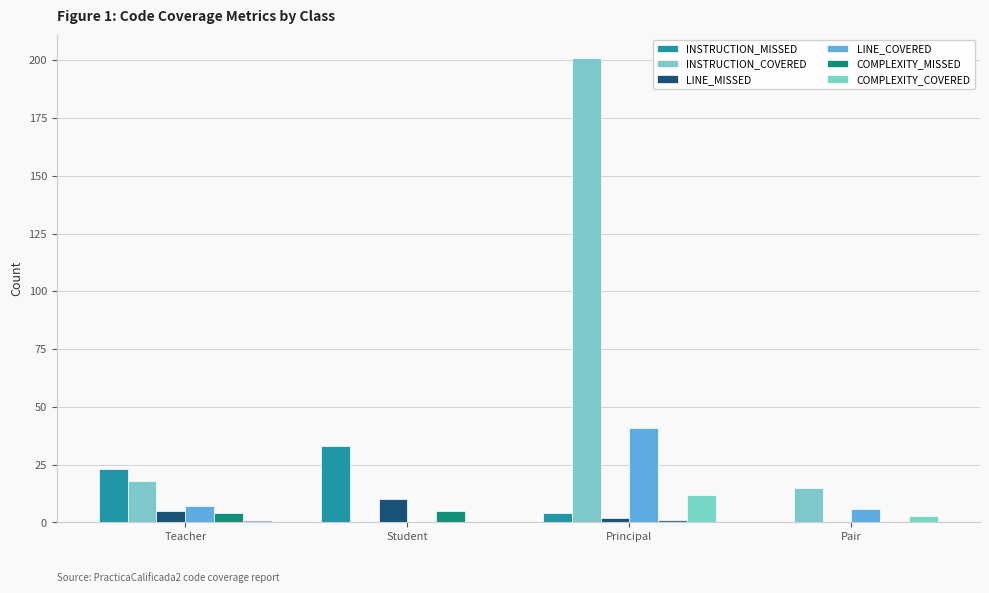

Reading left to right, extract all data points from this chart.

INSTRUCTION_MISSED: Teacher=23	Student=33	Principal=4	Pair=0
INSTRUCTION_COVERED: Teacher=18	Student=0	Principal=201	Pair=15
LINE_MISSED: Teacher=5	Student=10	Principal=2	Pair=0
LINE_COVERED: Teacher=7	Student=0	Principal=41	Pair=6
COMPLEXITY_MISSED: Teacher=4	Student=5	Principal=1	Pair=0
COMPLEXITY_COVERED: Teacher=1	Student=0	Principal=12	Pair=3